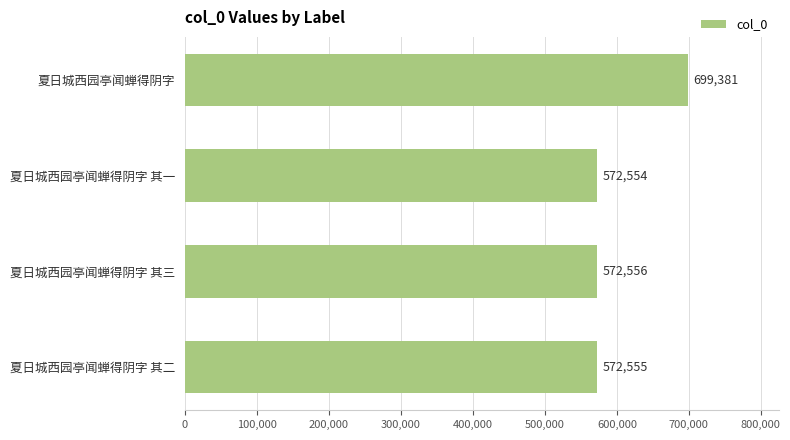

How many distinct data groups are displayed?

1